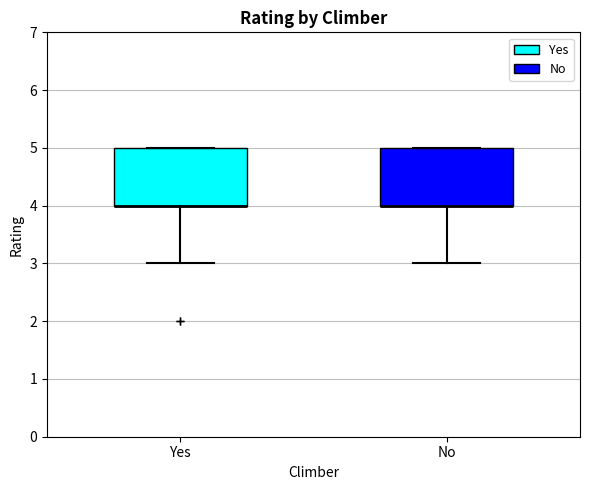

Reading left to right, transcribe this box plot: for each box, give where its median line is, the range the box spans, and where its two whiskers end, as read against the y-axis. The values are not printed on the chart, so give them approximately, as read against the axis.

Yes: median 4 (drawn on the box's lower edge), box 4 to 5, whiskers 3 to 5
No: median 4 (drawn on the box's lower edge), box 4 to 5, whiskers 3 to 5